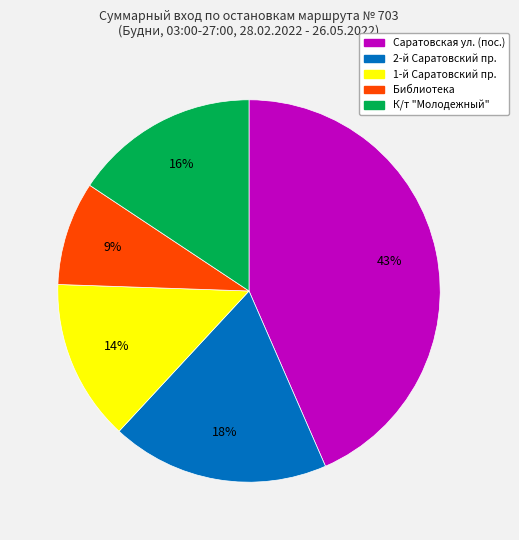

To the nearest percent, what portion does 2-й Саратовский пр. represent?

18%